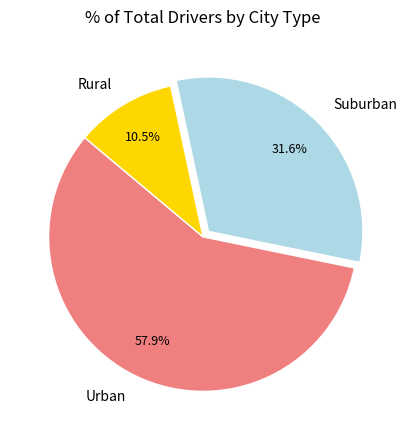

What percentage do Rural and Suburban together represent?

42.1%